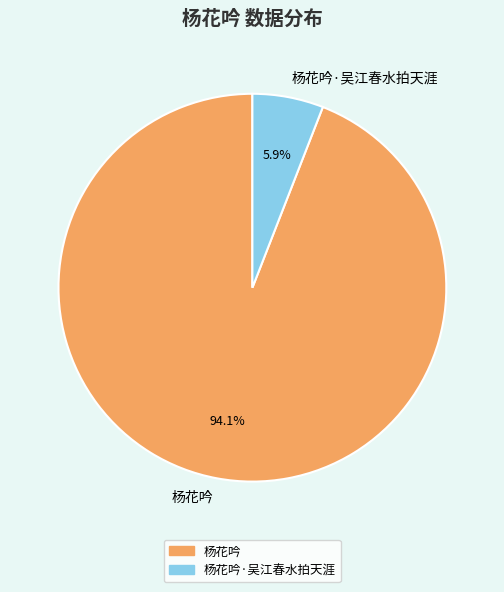

How many segments does this pie chart have?

2